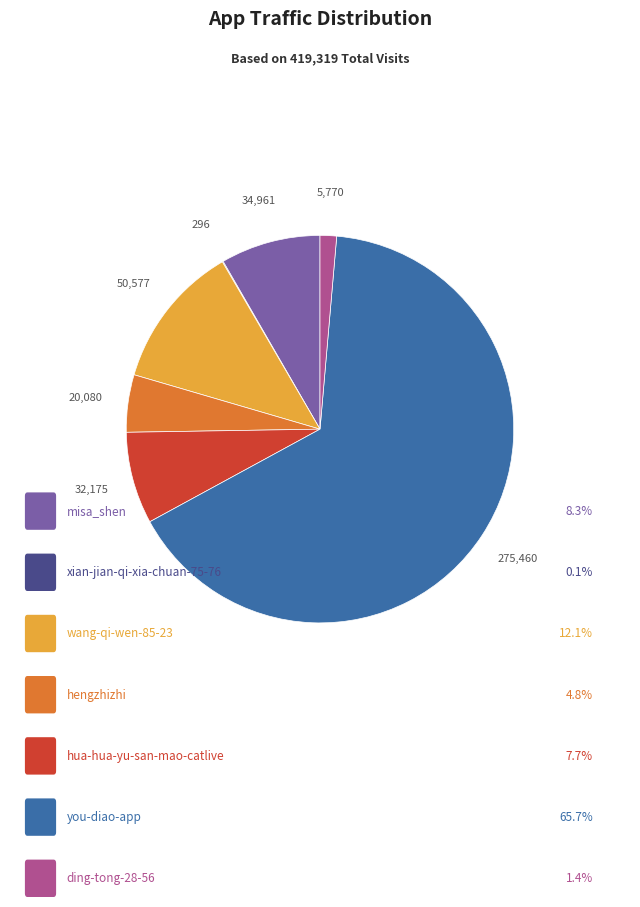

What is the smallest slice in the pie chart?

xian-jian-qi-xia-chuan-75-76